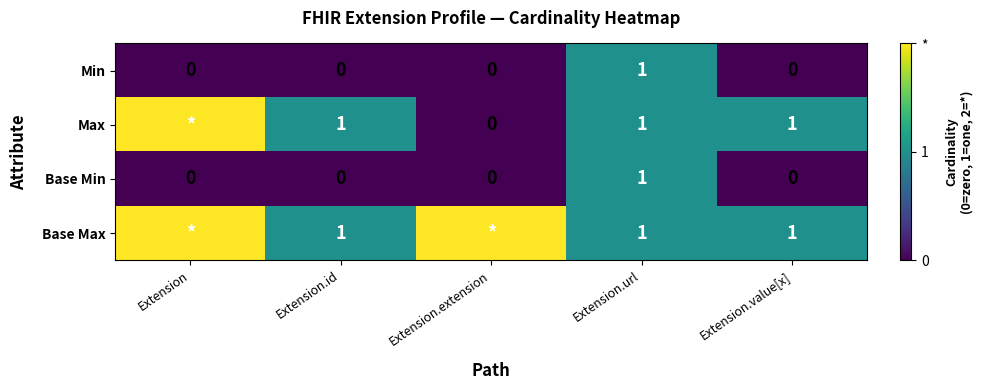

What is the maximum value for Min?

1